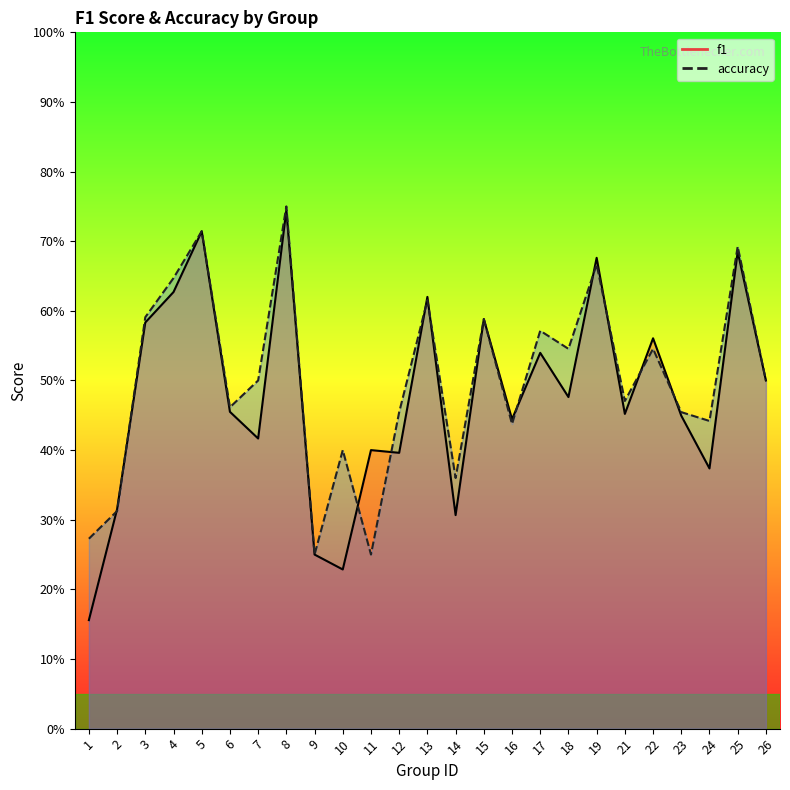

What is the average value of the f1 series?

0.5